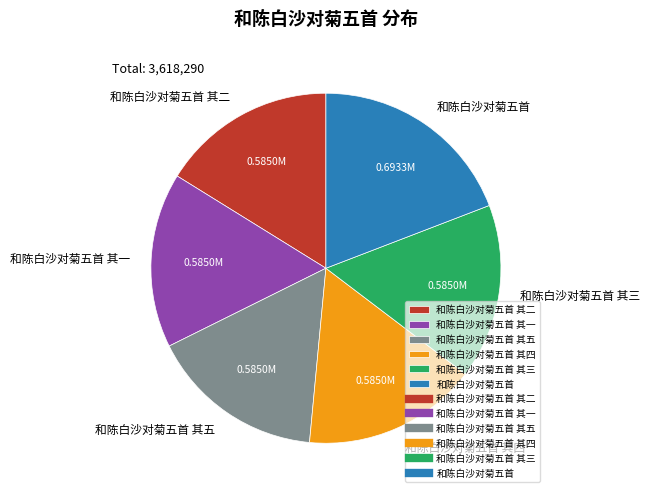

Is 和陈白沙对菊五首 其一 the majority of the pie?

No